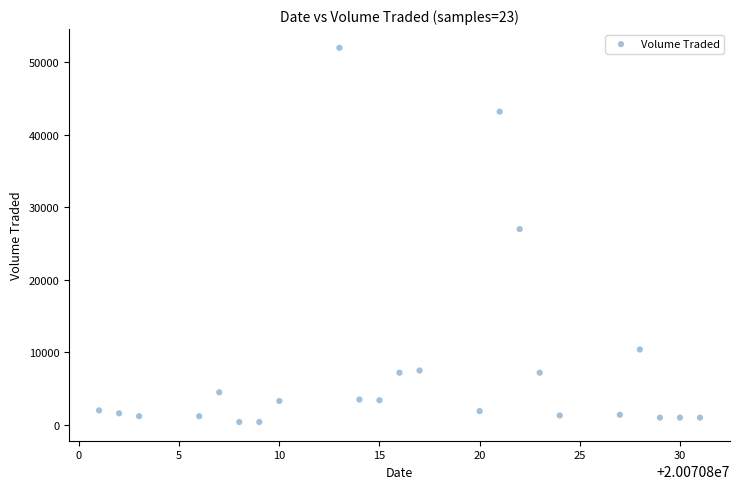

What is the range of X values (max minus min)?

30